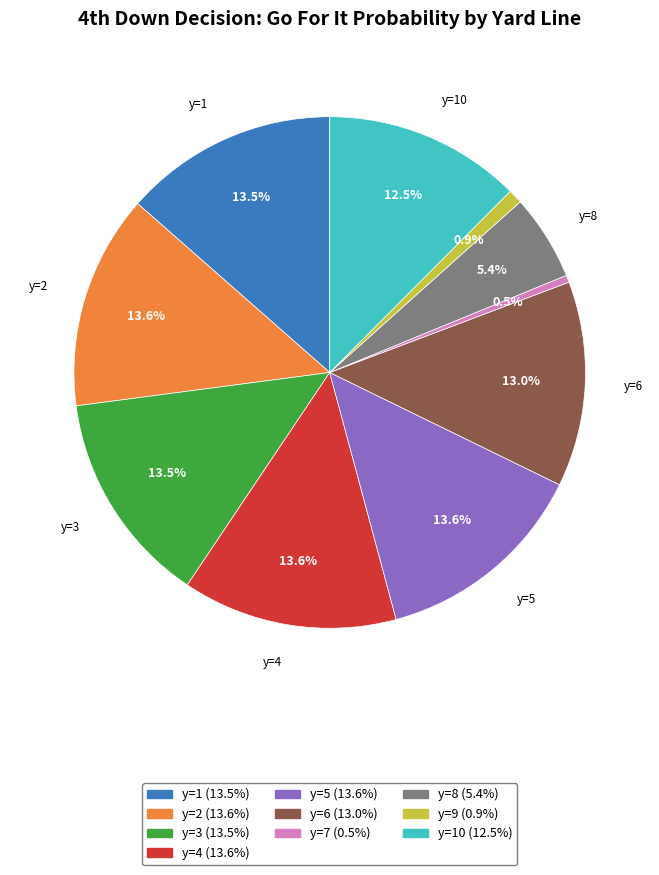

Is there a majority slice in this chart?

No